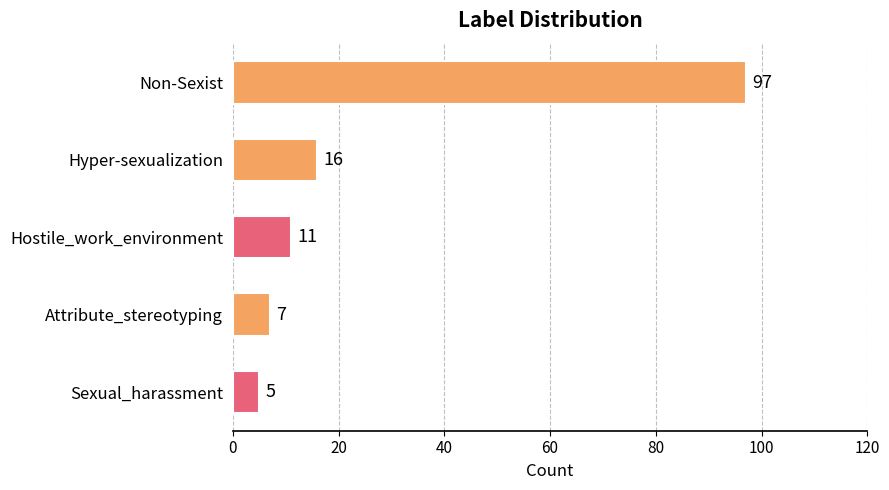

What is the average value?

27